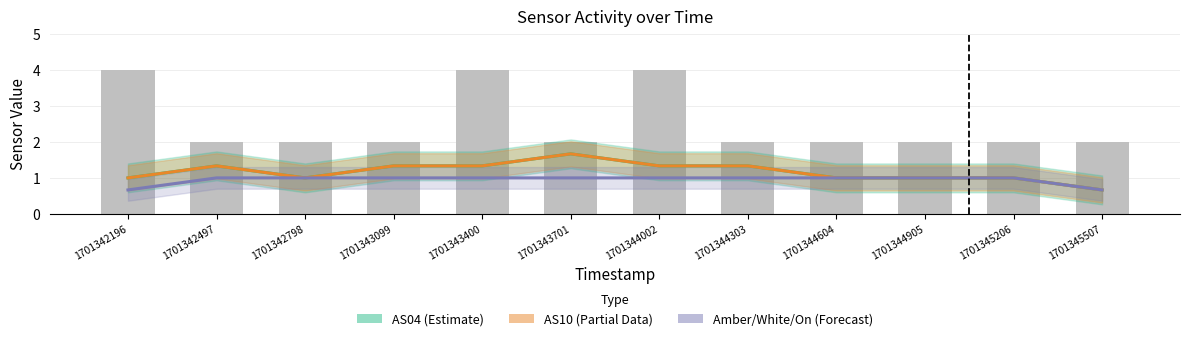

How many AS04 (Estimate) values are between 1 and 2?

11